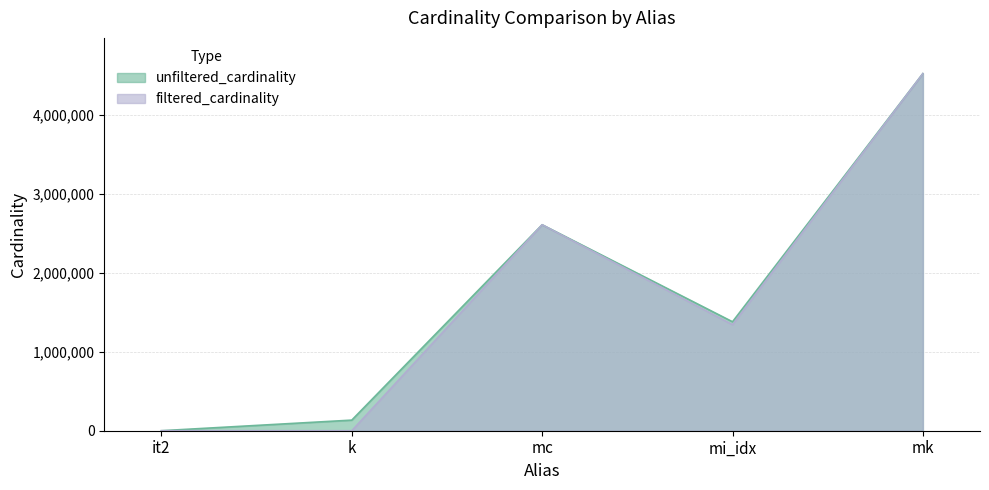

What is the sum of all unfiltered_cardinality values?

8647377